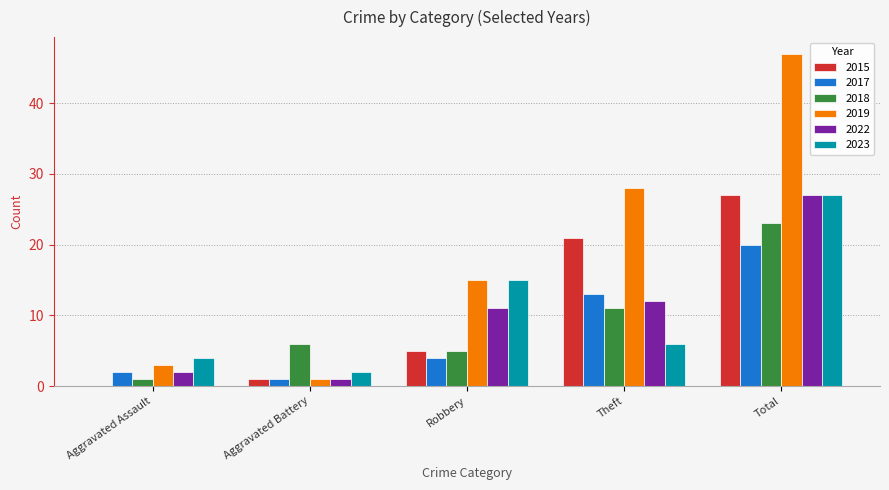

True or false: 2023 has a value of 2 at Aggravated Assault.

False